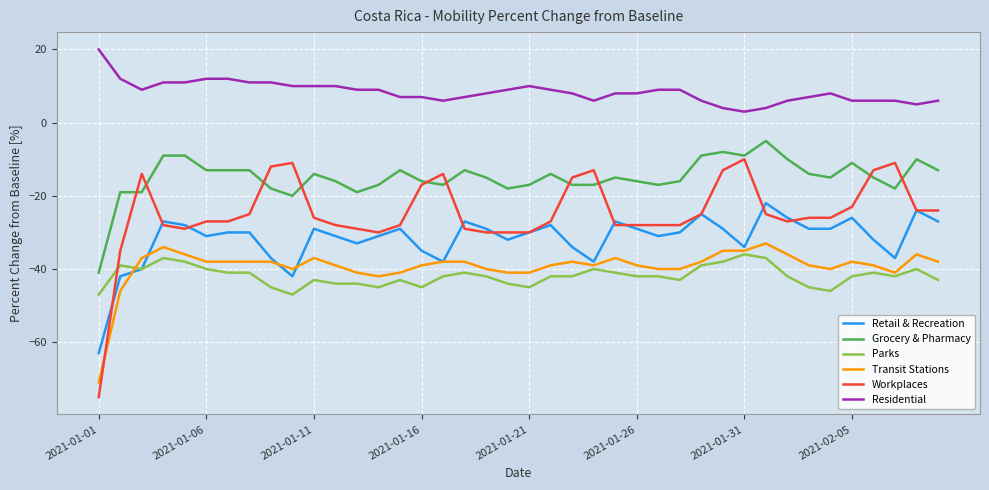

What is the smallest value displayed?

-75